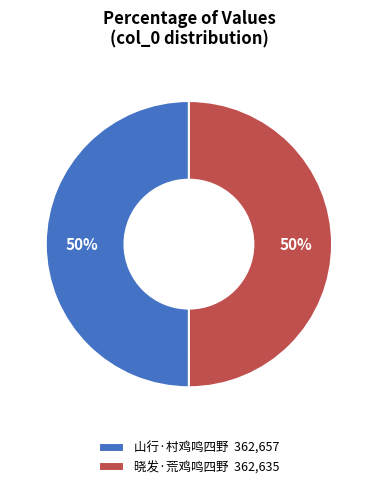

Combined, do 晓发·荒鸡鸣四野 362,635 and 山行·村鸡鸣四野 362,657 account for over 50%?

Yes